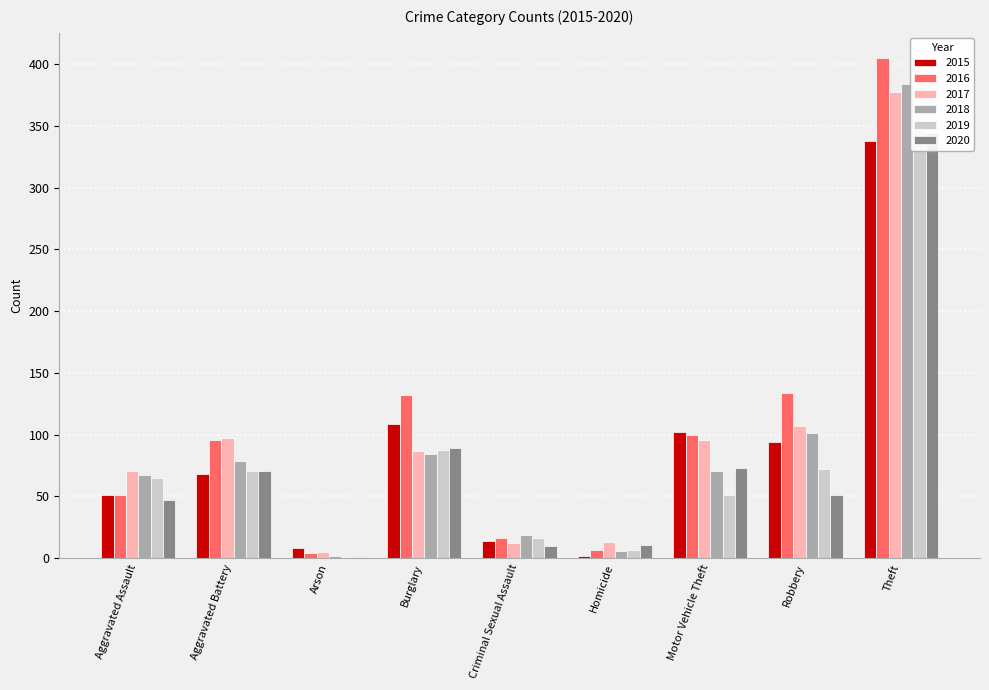

What is the difference between the highest and lowest values at Criminal Sexual Assault?

9